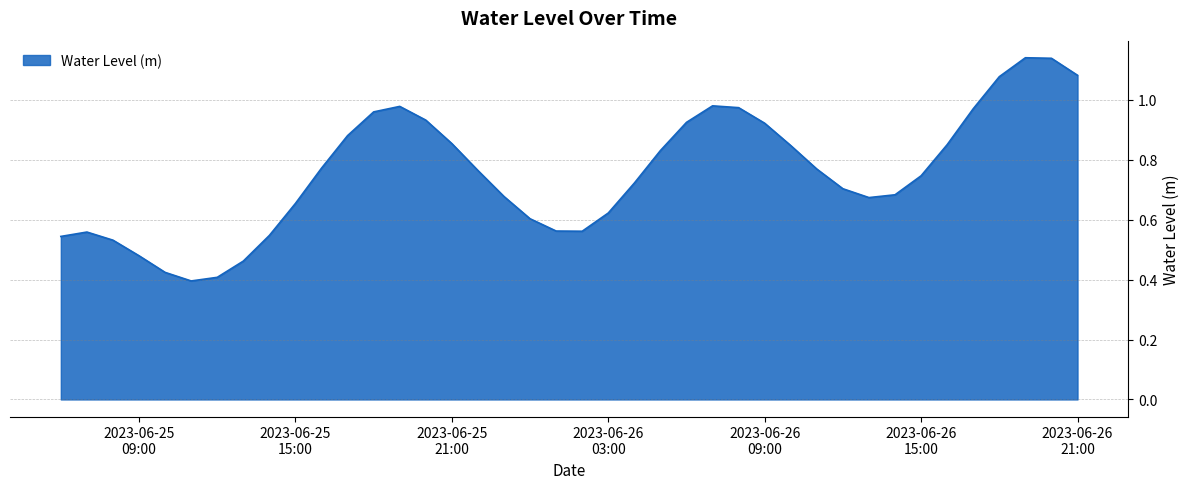

At which label is the value closest to 0?

2023-06-25 11:00:00